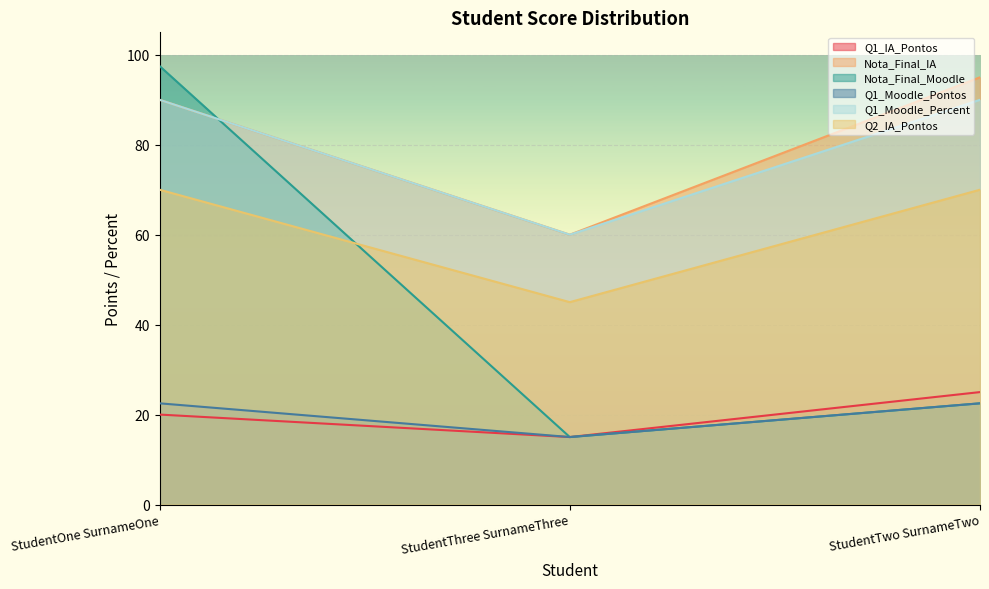

Which category has the highest value in the Q2_IA_Pontos series?

StudentOne SurnameOne